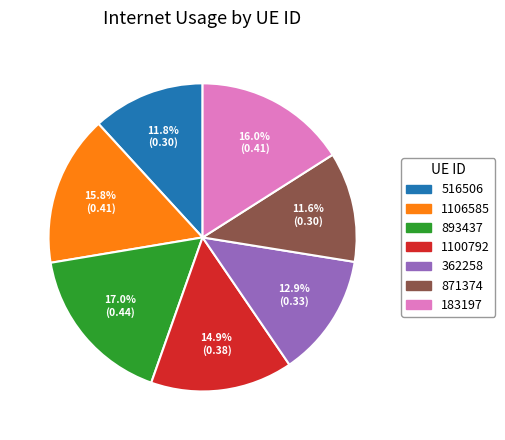

Which slice is the largest?

893437